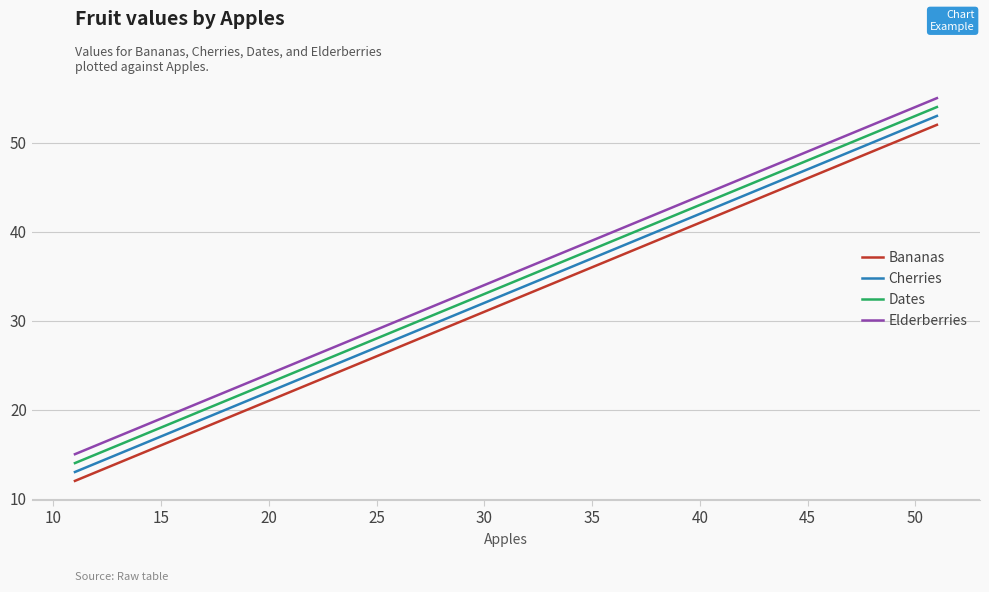

What is the highest value of the Cherries series?

53